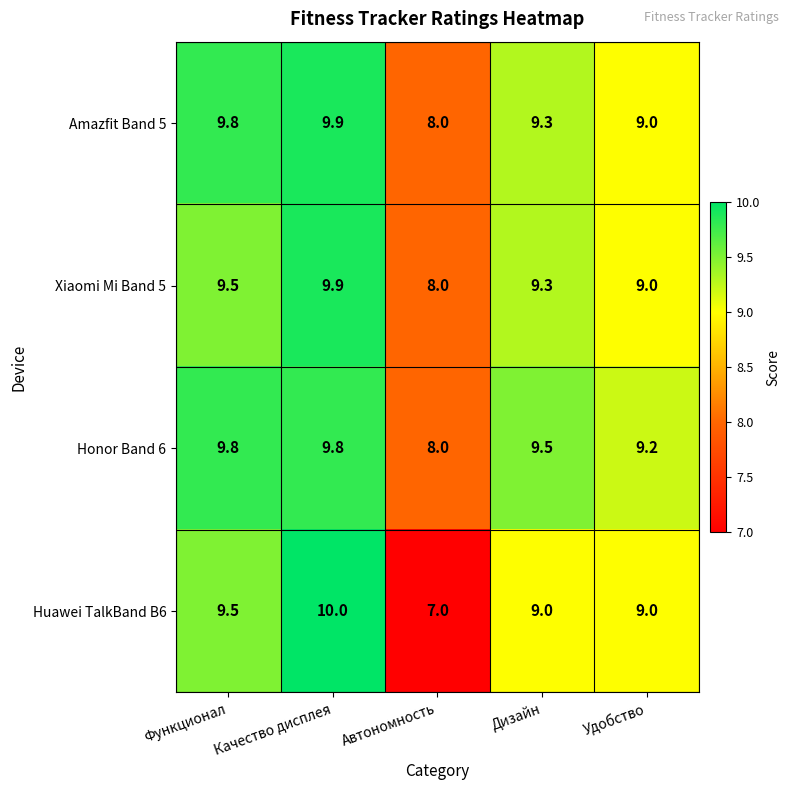

At which label does Honor Band 6 first exceed 9?

Функционал